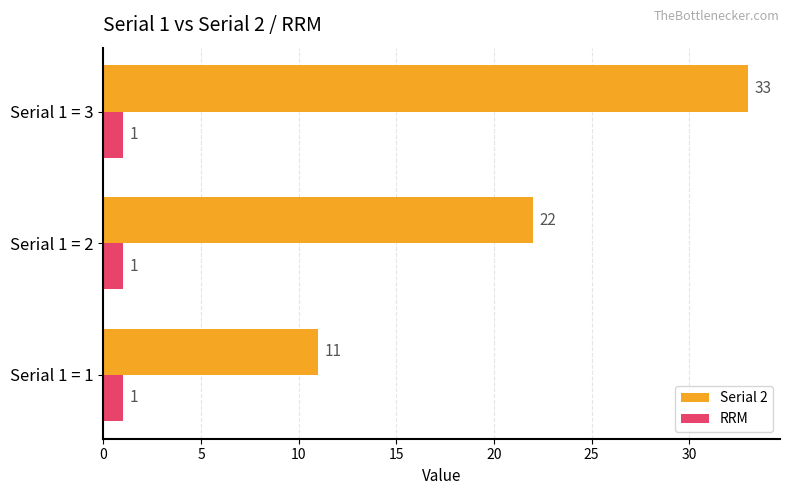

Which series changed the most between Serial 1 = 2 and Serial 1 = 3?

Serial 2